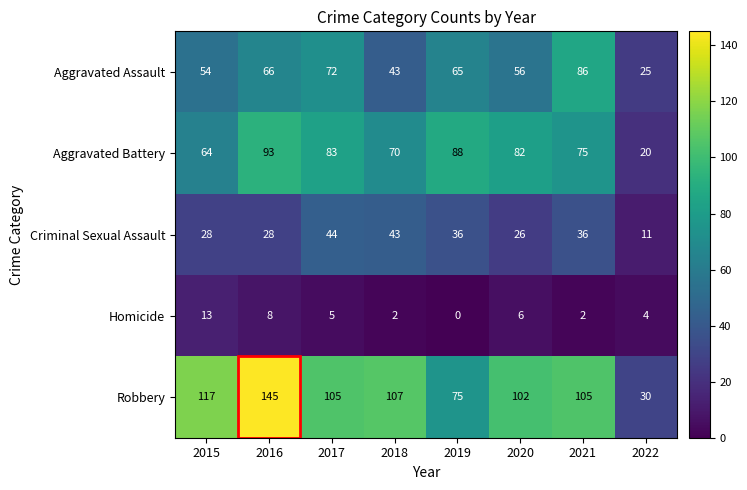

How many distinct data groups are displayed?

5